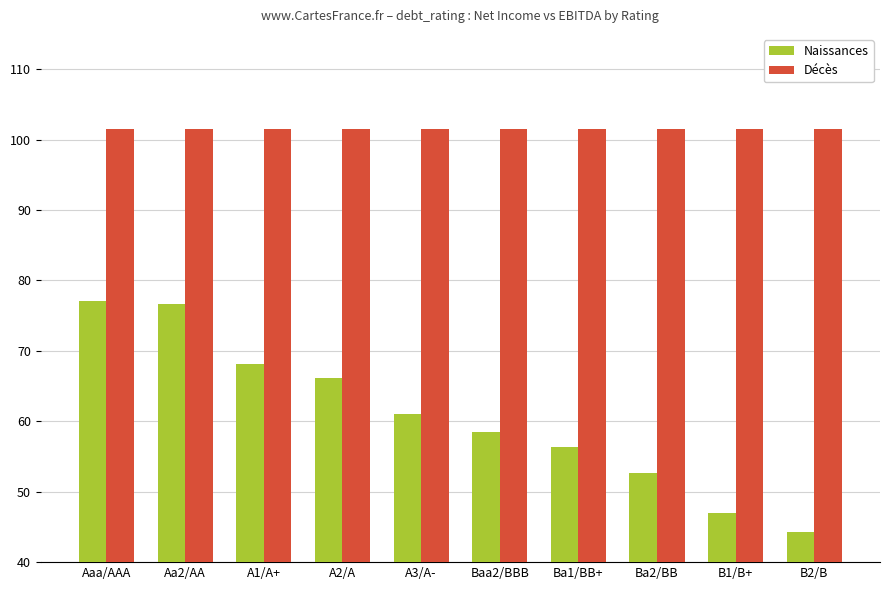

What is the maximum value for Naissances?

77.1